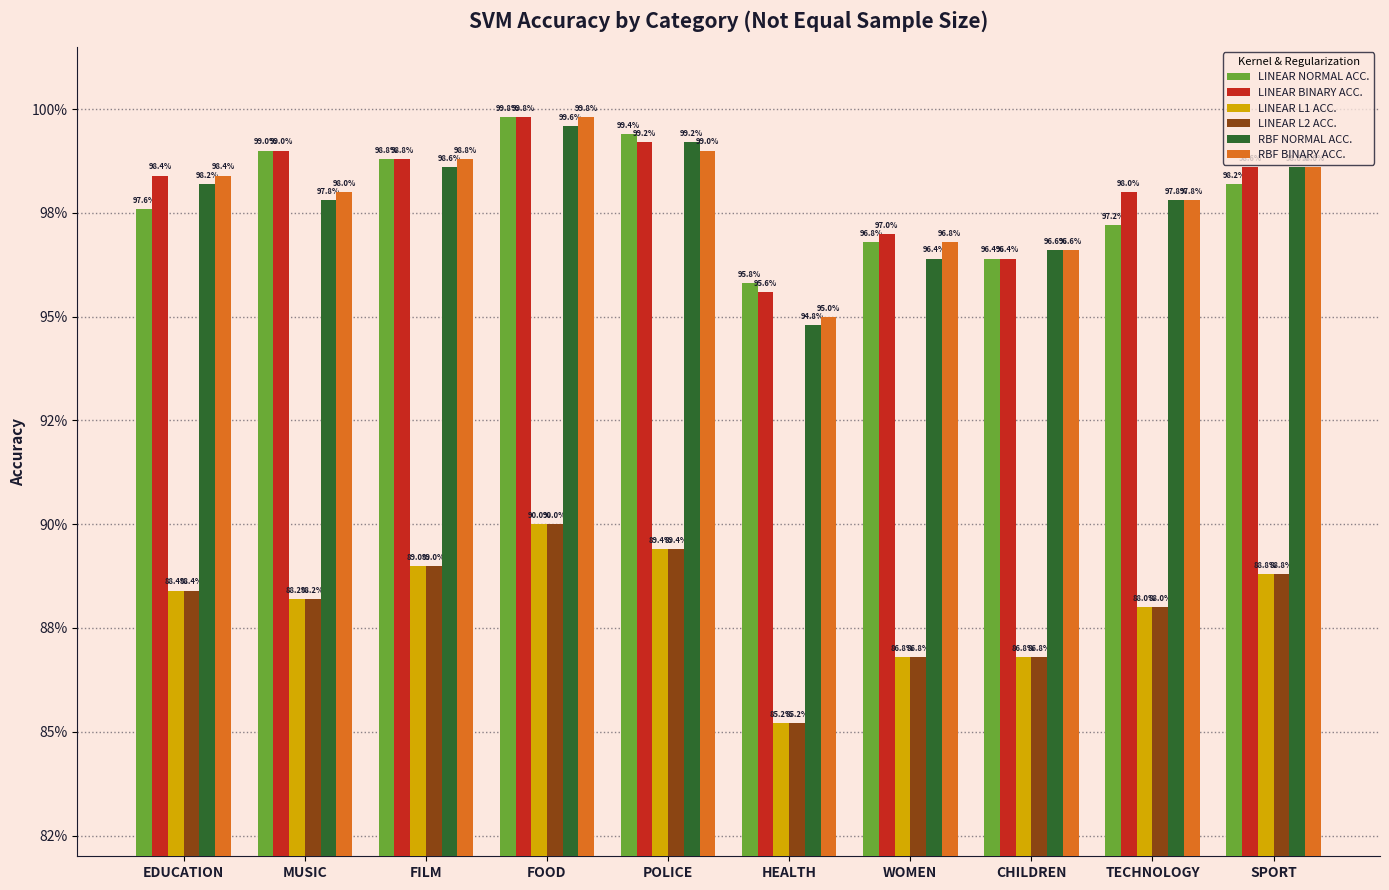

Are the bars grouped side by side (vs. stacked)?

Yes